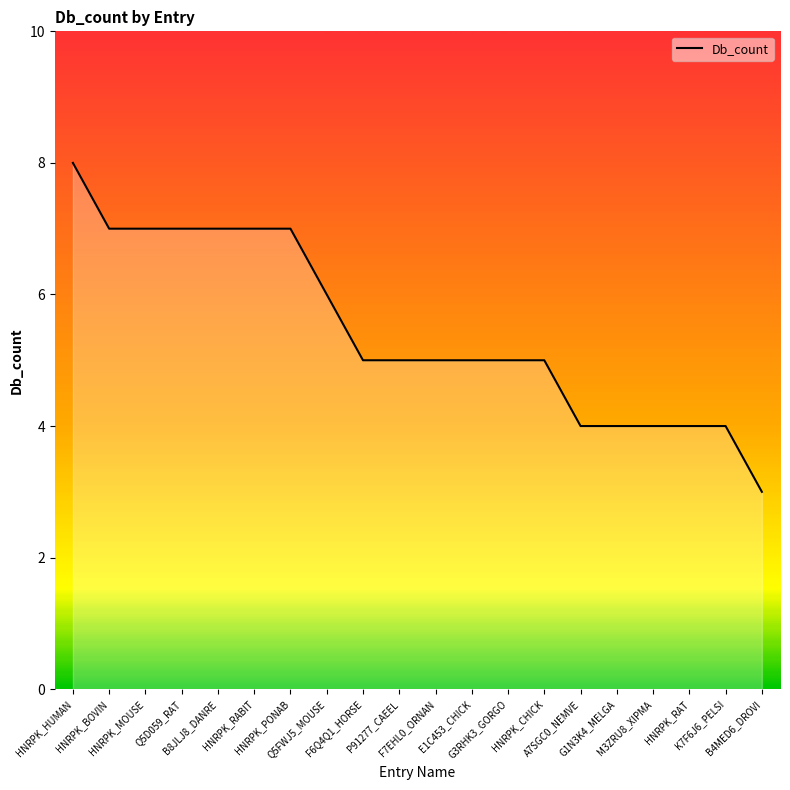

What is the minimum value shown in the chart?

3